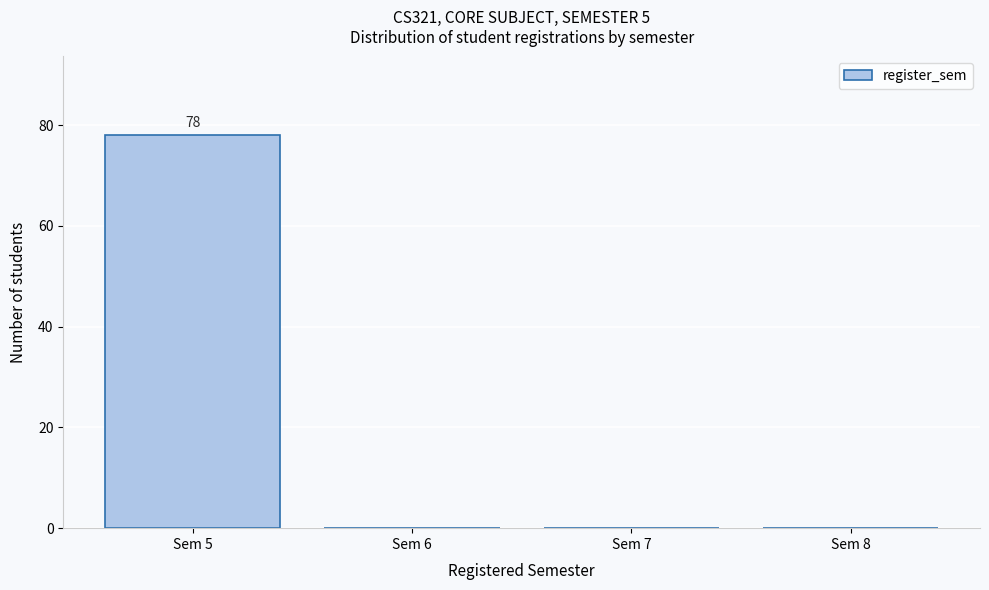

Over which range of the x-axis is the bar tallest?

4.5 to 5.5